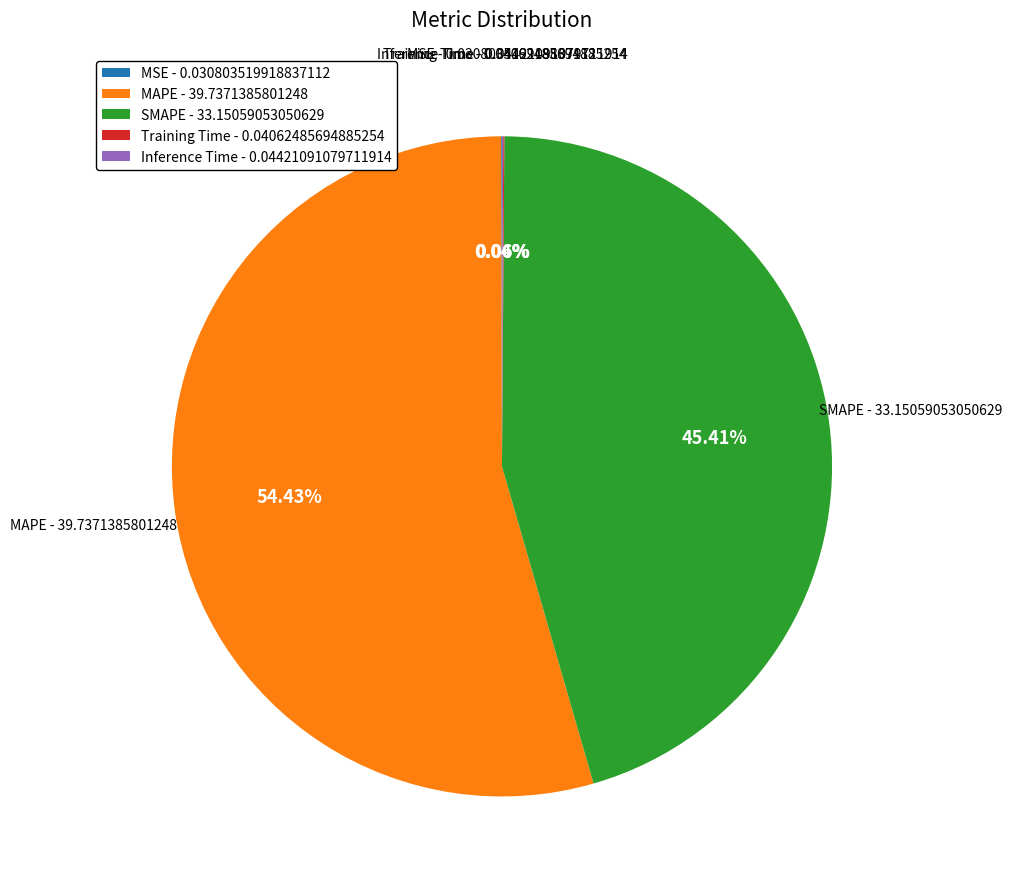

Which category has the biggest portion of the pie?

MAPE